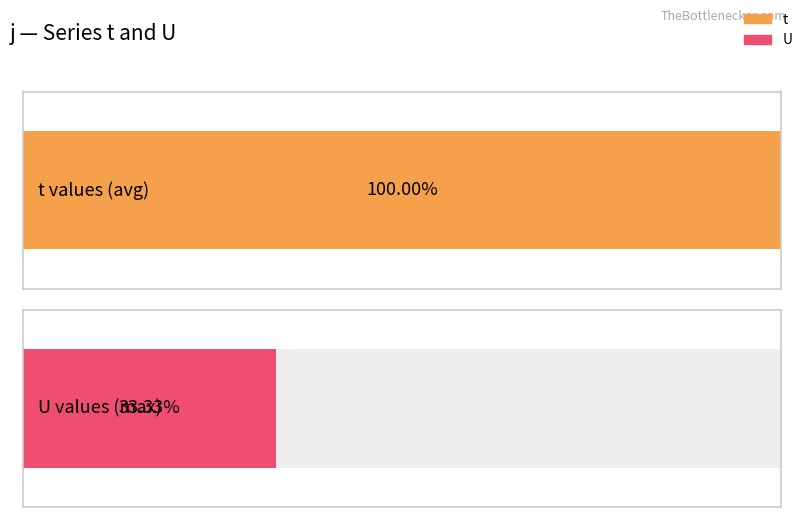

Rank the series at 6 from highest to lowest value.

t, U